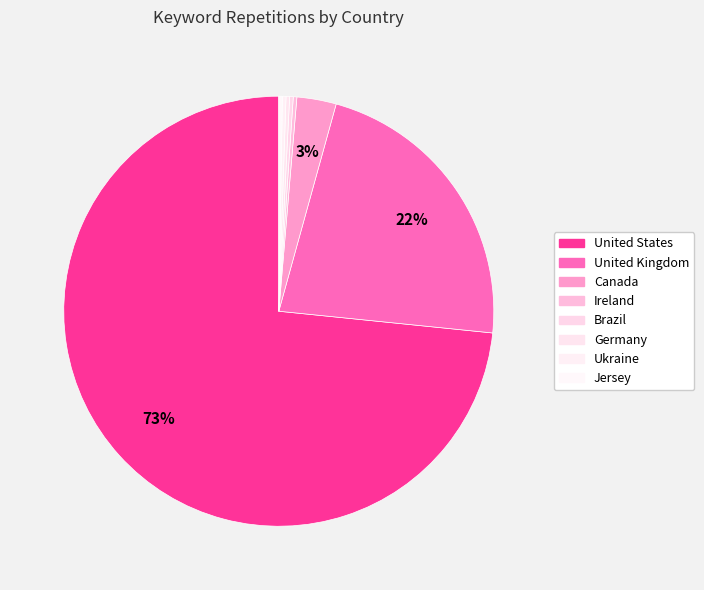

Rank the categories by value from highest to lowest.

United States, United Kingdom, Canada, Ireland, Brazil, Germany, Ukraine, Jersey